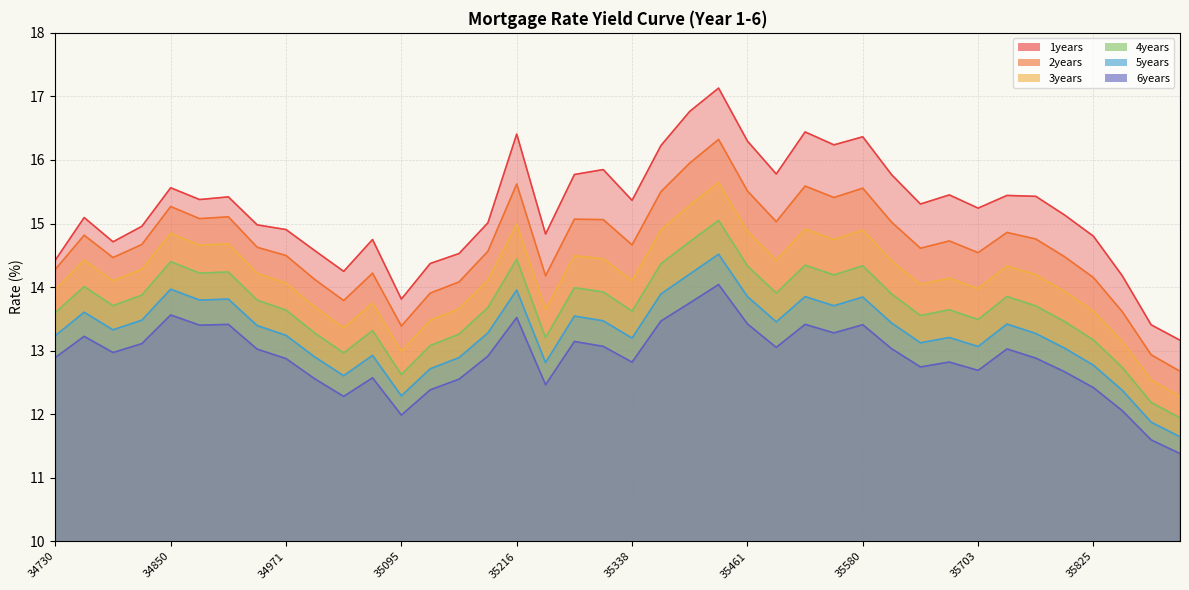

Between 35095 and 35461, which series saw the biggest shift?

1years